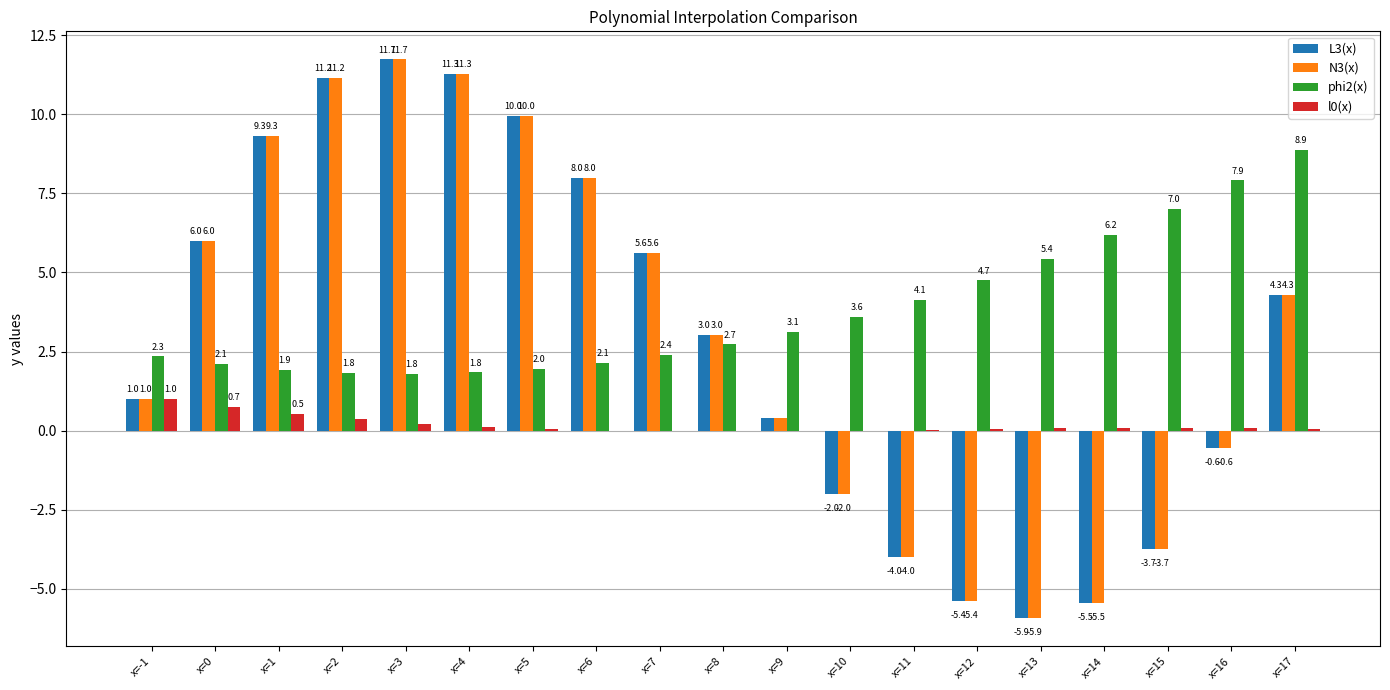

The l0(x) series shows 0.0 at x=10. True or false?

True